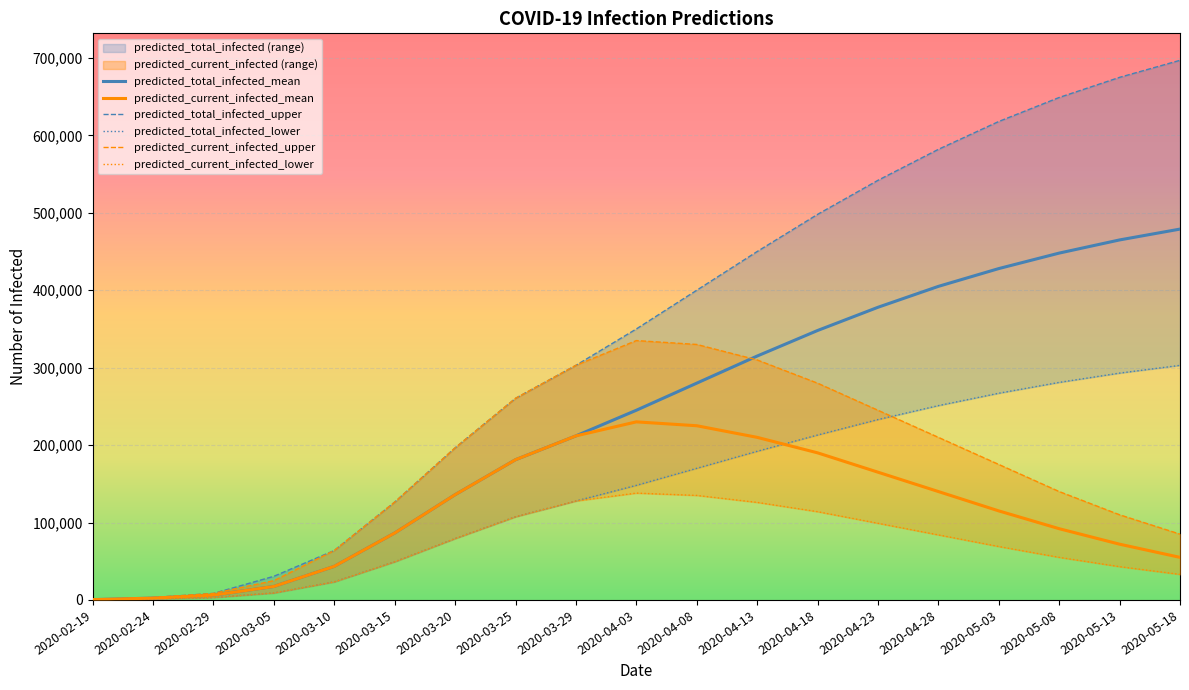

What is the spread (max minus min) of values at 2020-03-25?

152994